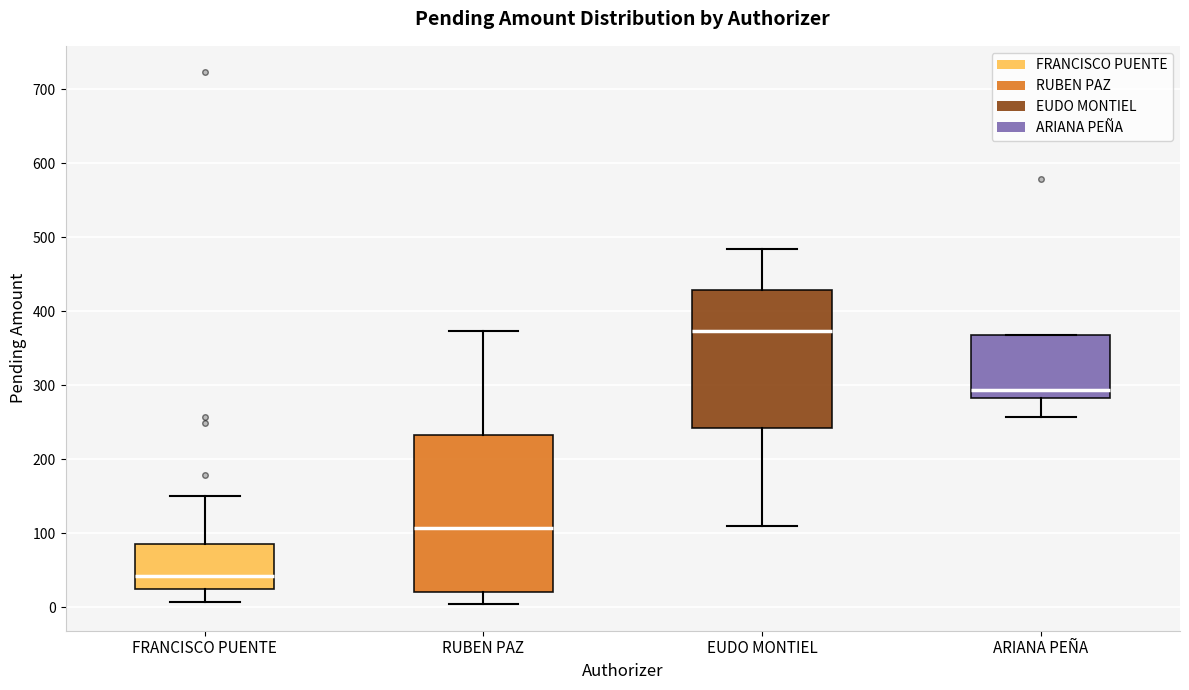

Reading left to right, read every box against the y-axis: the position of its median line, the range the box covers, and the ends of its whiskers. The values are not printed on the chart, so give them approximately, as read against the axis.

FRANCISCO PUENTE: median 40, box 20 to 90, whiskers 10 to 150
RUBEN PAZ: median 110, box 20 to 230, whiskers 0 to 370
EUDO MONTIEL: median 370, box 240 to 430, whiskers 110 to 480
ARIANA PEÑA: median 290, box 280 to 370, whiskers 260 to 370